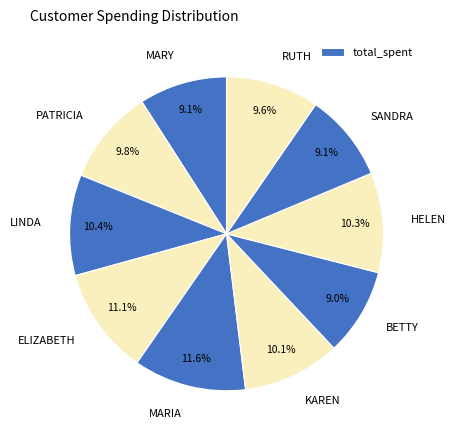

Is there any slice that represents more than half of the pie?

No